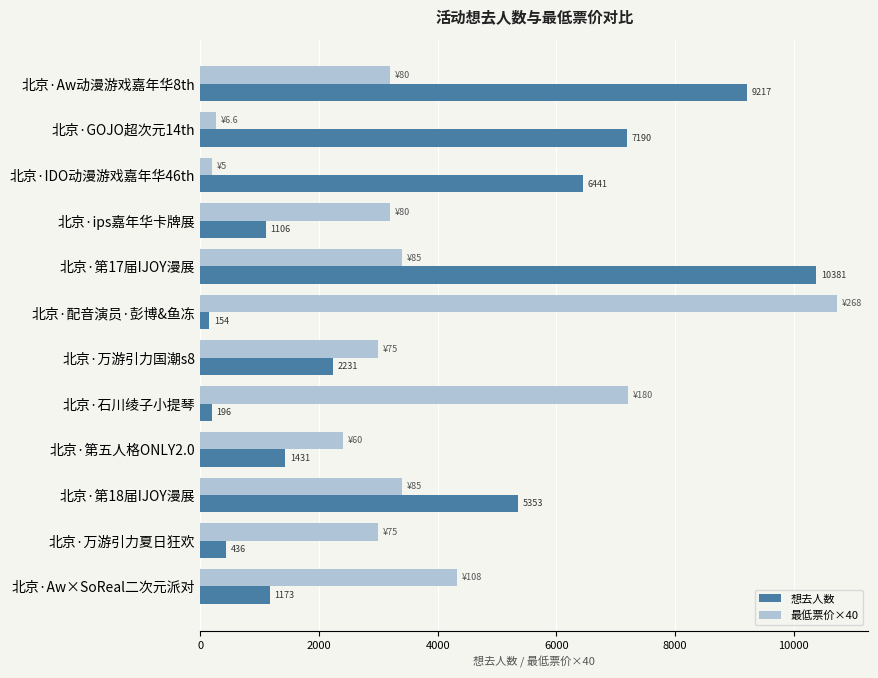

Rank the series by their maximum value, from lowest to highest.

想去人数, 最低票价×40